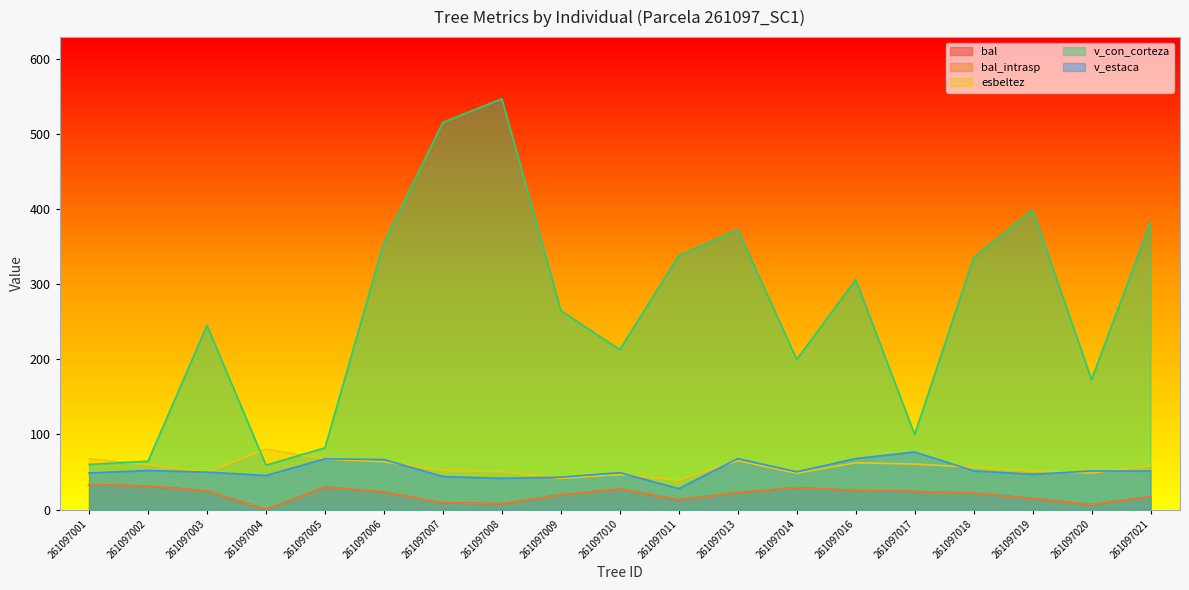

What is the sum of the v_con_corteza values at 261097019 and 261097001?

459.2